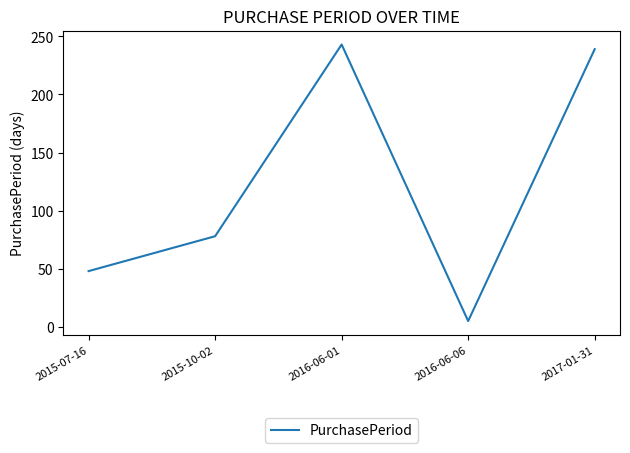

Where is the first local minimum?

2016-06-06